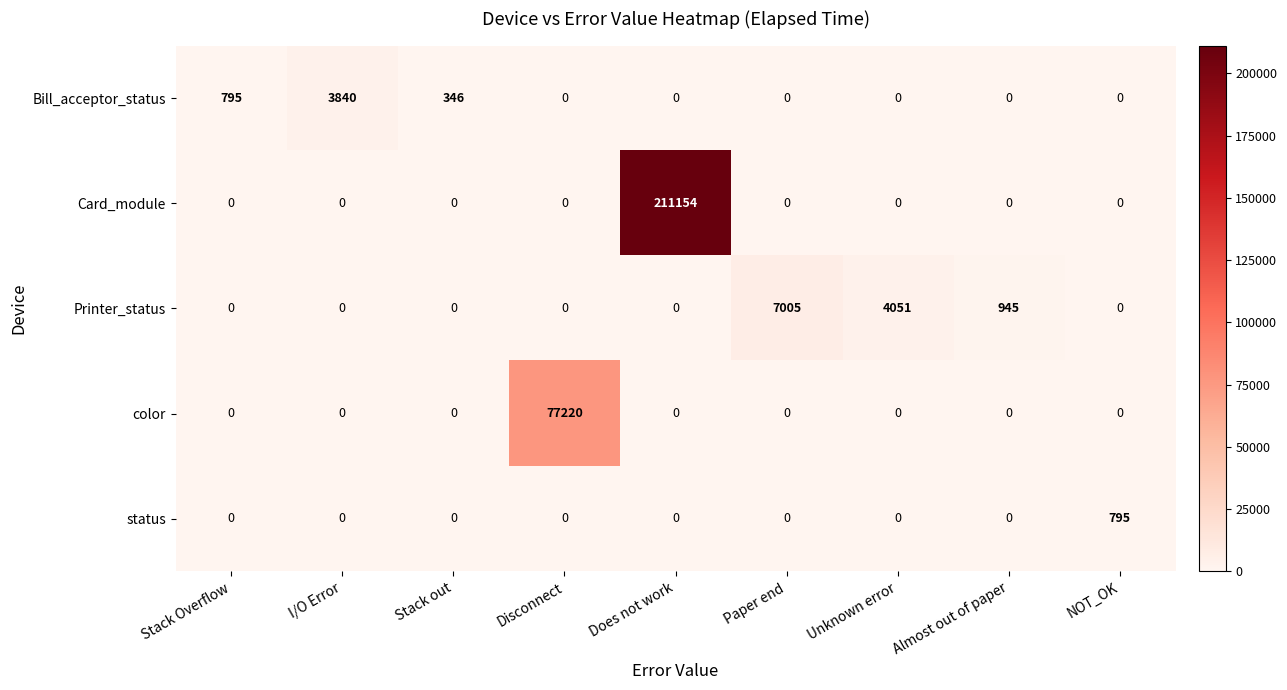

The value of Bill_acceptor_status at Paper end is -2285. True or false?

False